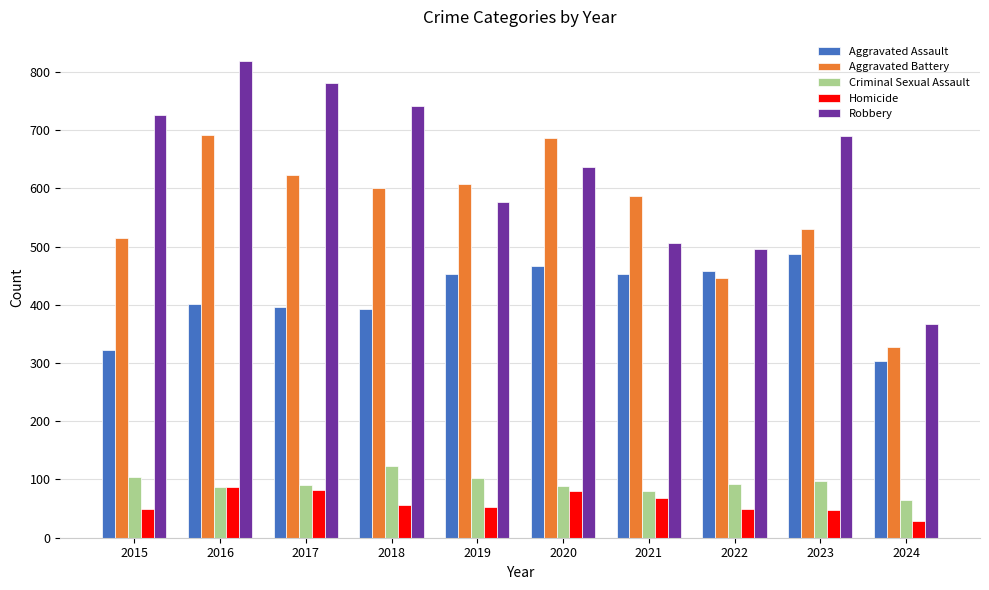

How many categories are shown in the chart?

10